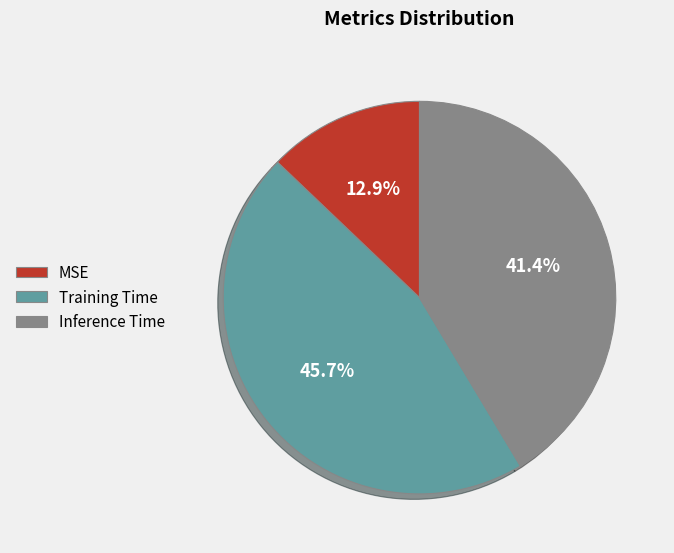

Is it true that Inference Time is 41% of the pie?

True